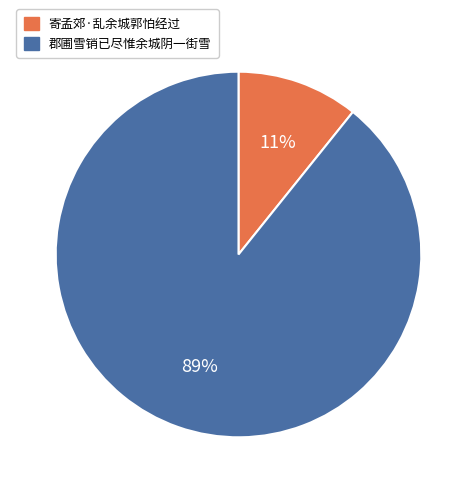

To the nearest percent, what percentage of the pie is 寄孟郊·乱余城郭怕经过?

11%